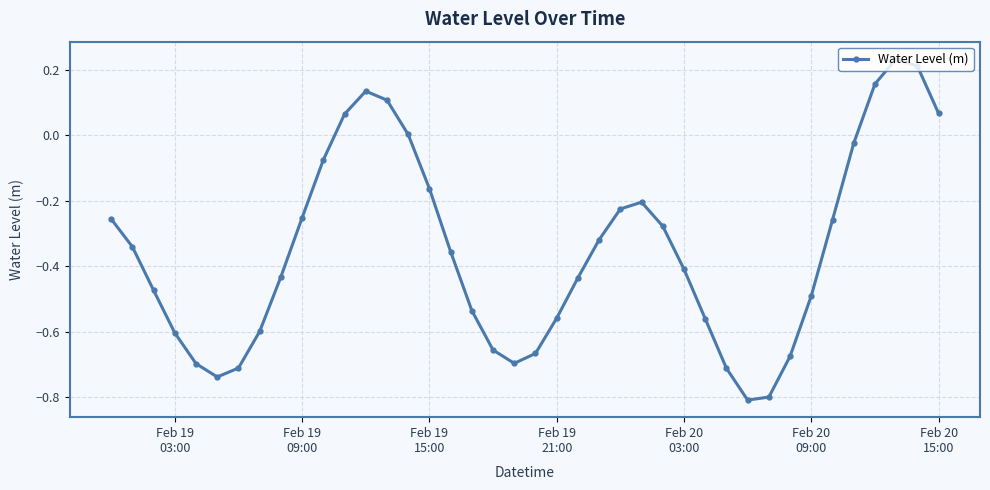

How many interior local peaks (higher than both neighbors) does the data have?

3